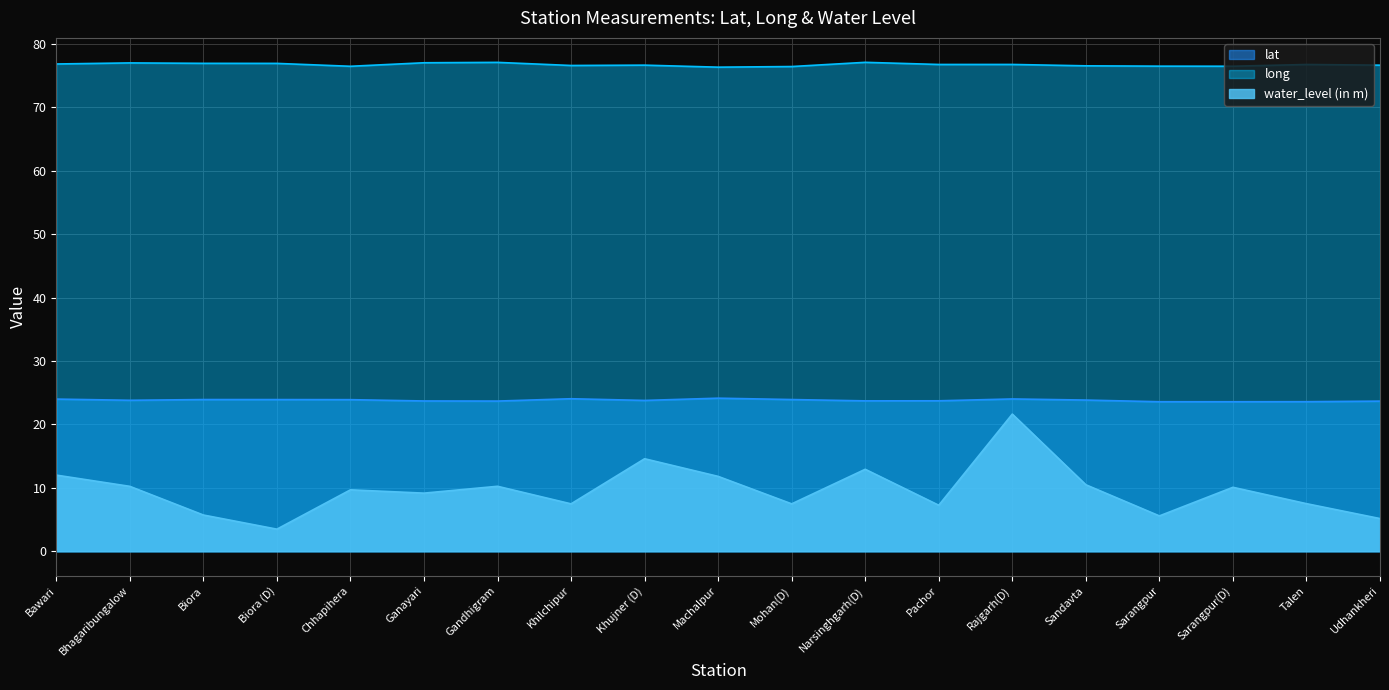

What is the value of the lat point at the 8th from the left?

24.0